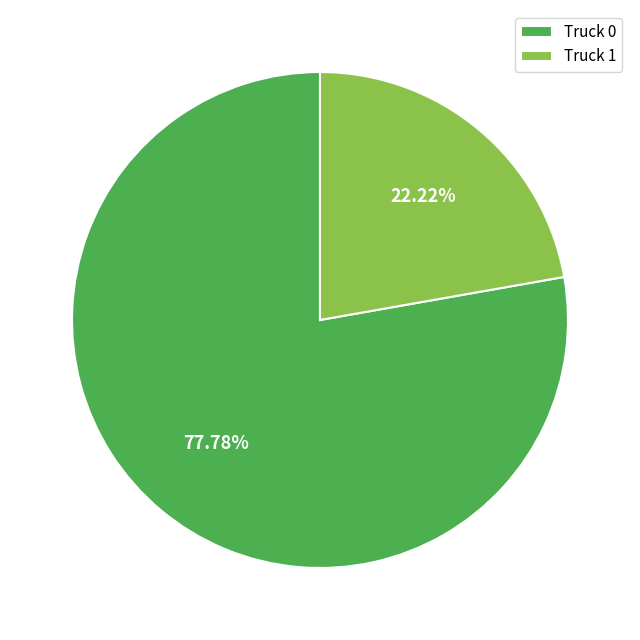

To the nearest percent, what is the difference between the Truck 1 and Truck 0 slice percentages?

56%